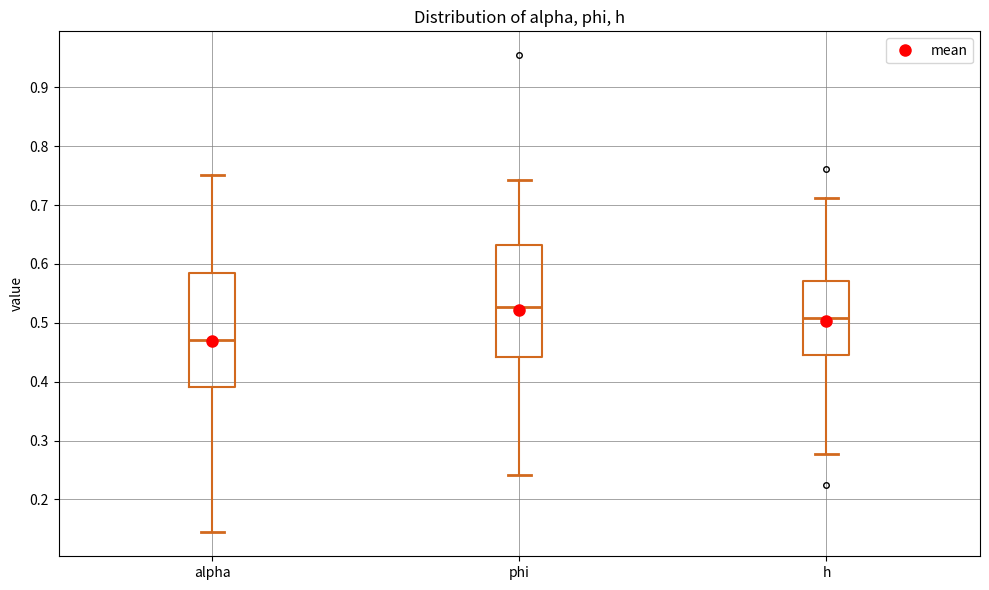

Which box's median line is the highest?

phi